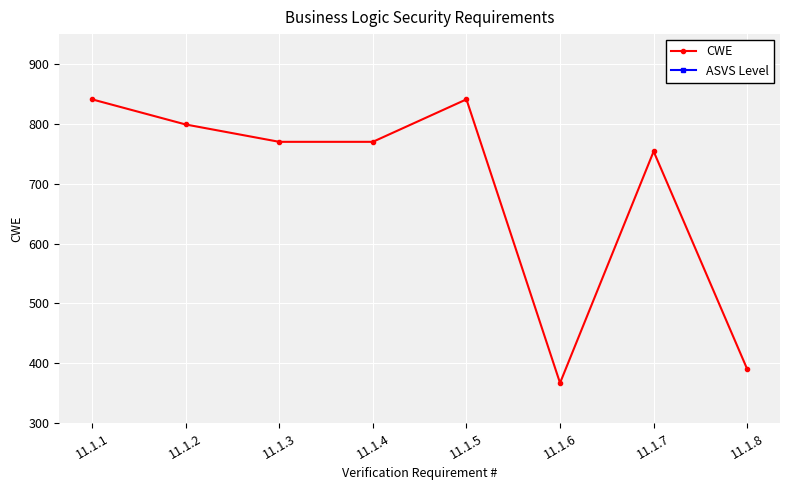

What is the sum of the ASVS Level values at 11.1.1 and 11.1.5?

2